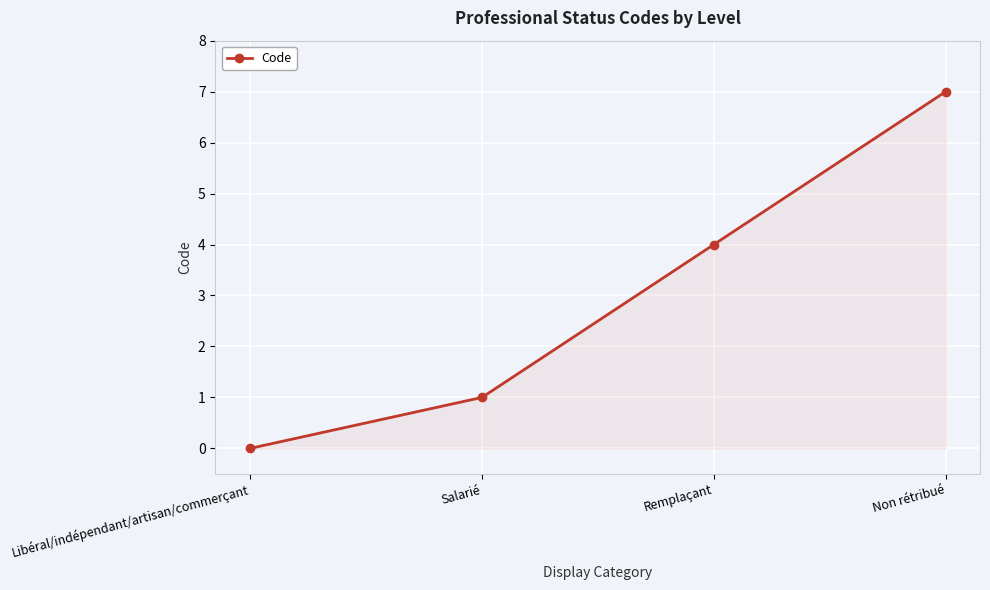

Is it true that the value at Non rétribué is 7?

True